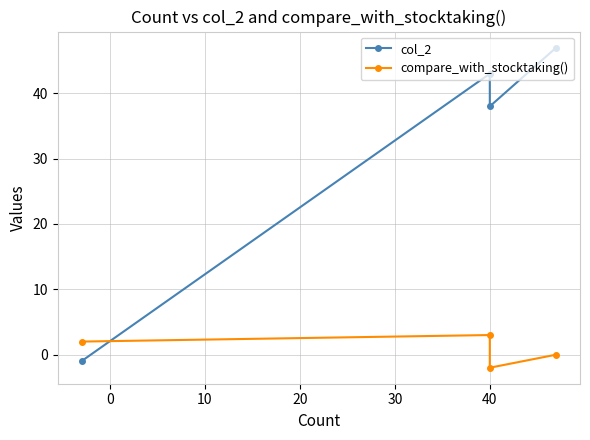

List the series in order of their overall mean, highest first.

col_2, compare_with_stocktaking()